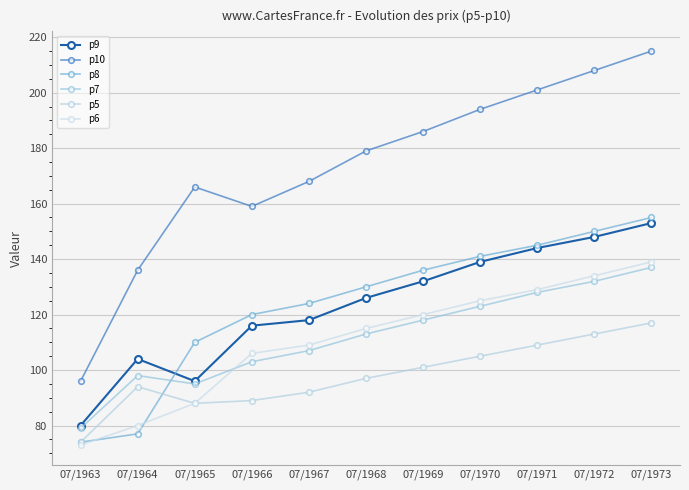

Read the p6 value at 07/1970, to the nearest 10.

120